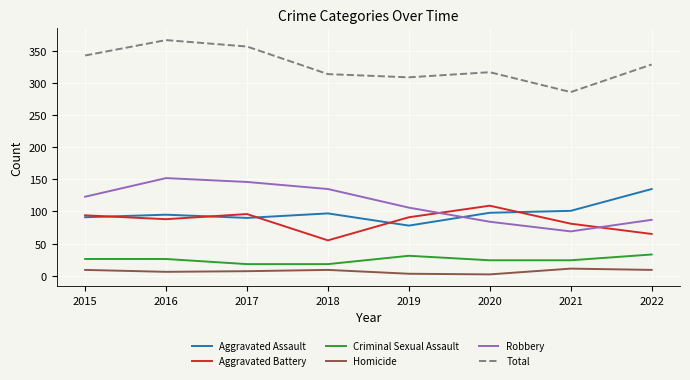

The value of Total at 2019 is 309. True or false?

True